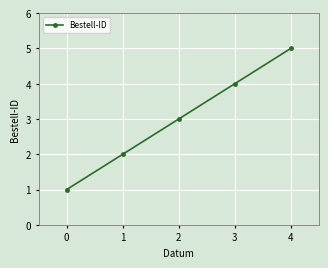

List the labels in order of value, largest first.

4, 3, 2, 1, 0